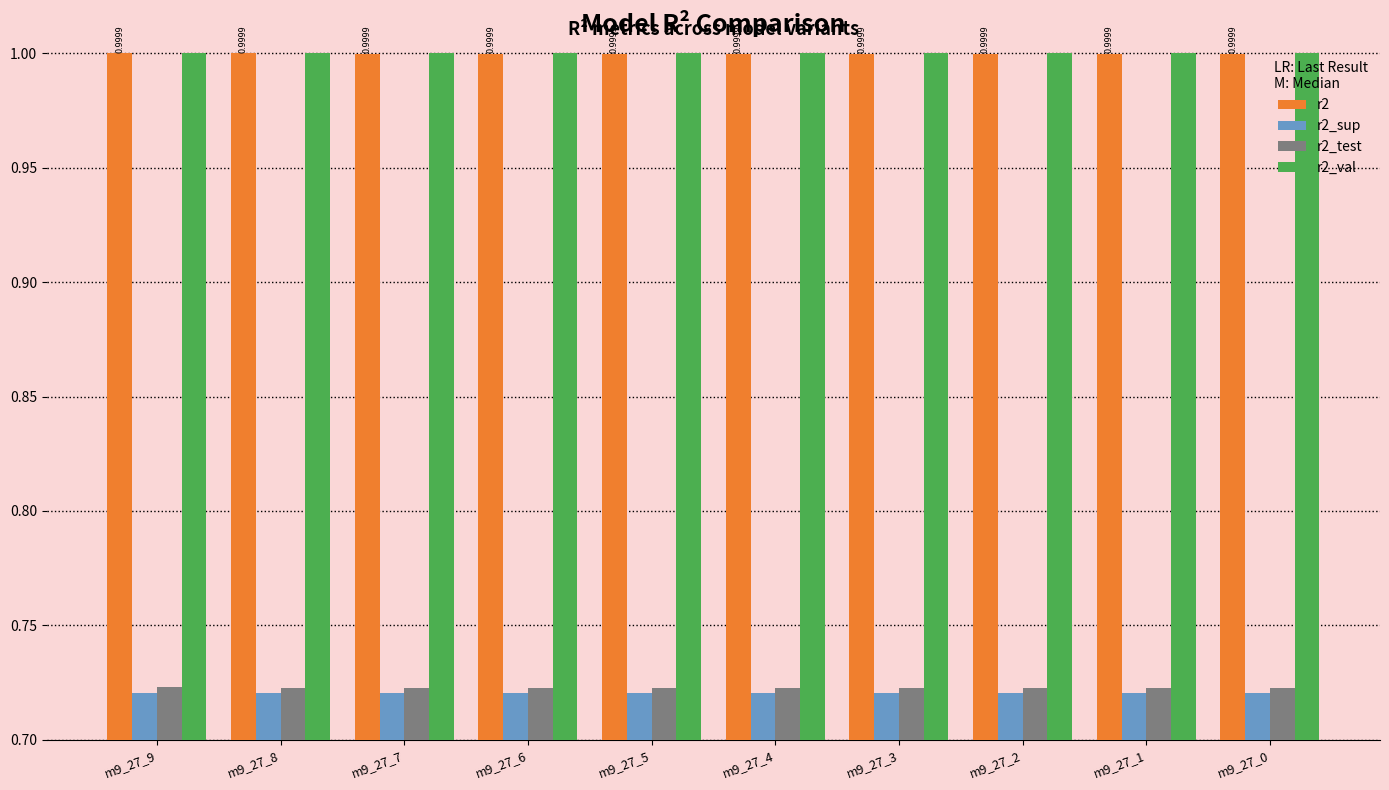

What are all the series names shown in the legend?

r2, r2_sup, r2_test, r2_val